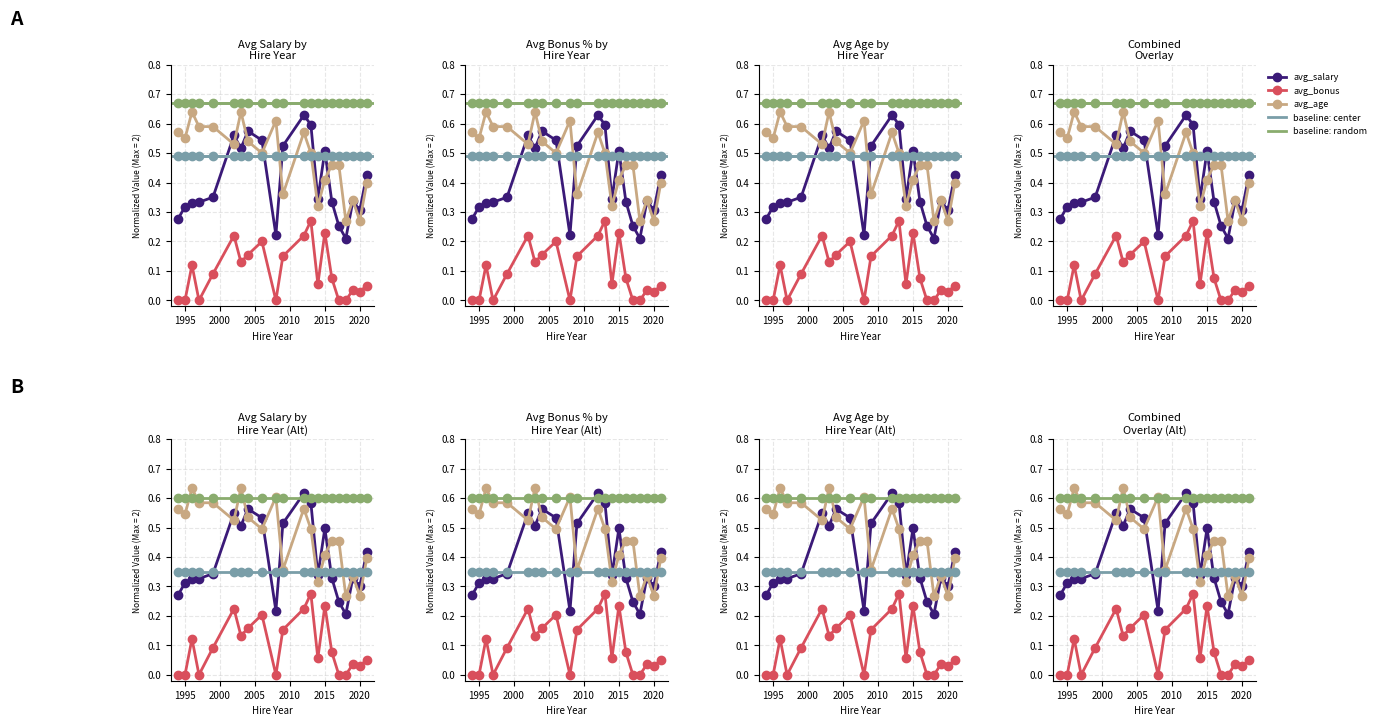

True or false: avg_bonus has more than 0 interior local peaks.

True